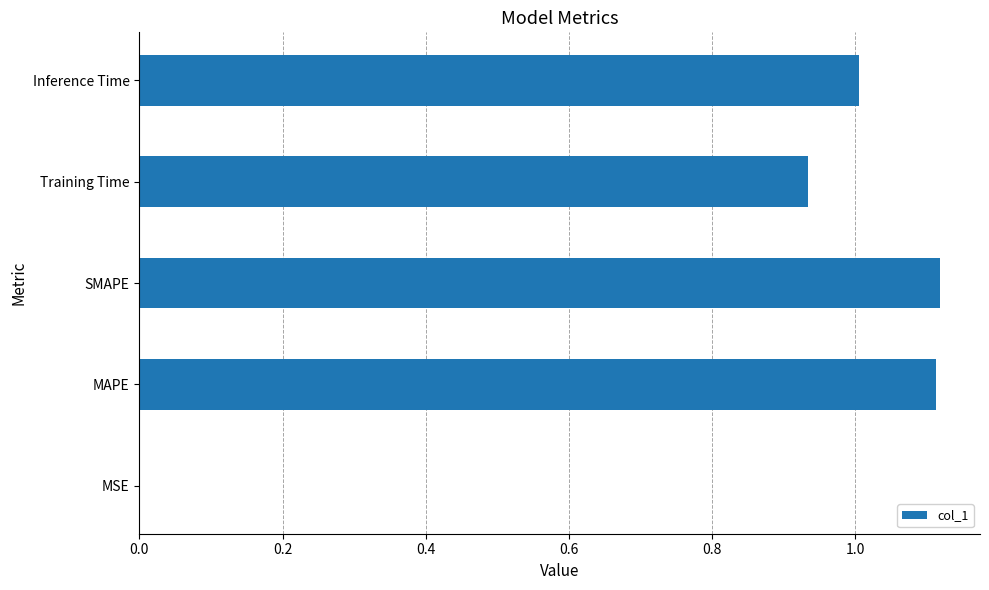

What is the approximate value at Inference Time?

1.0